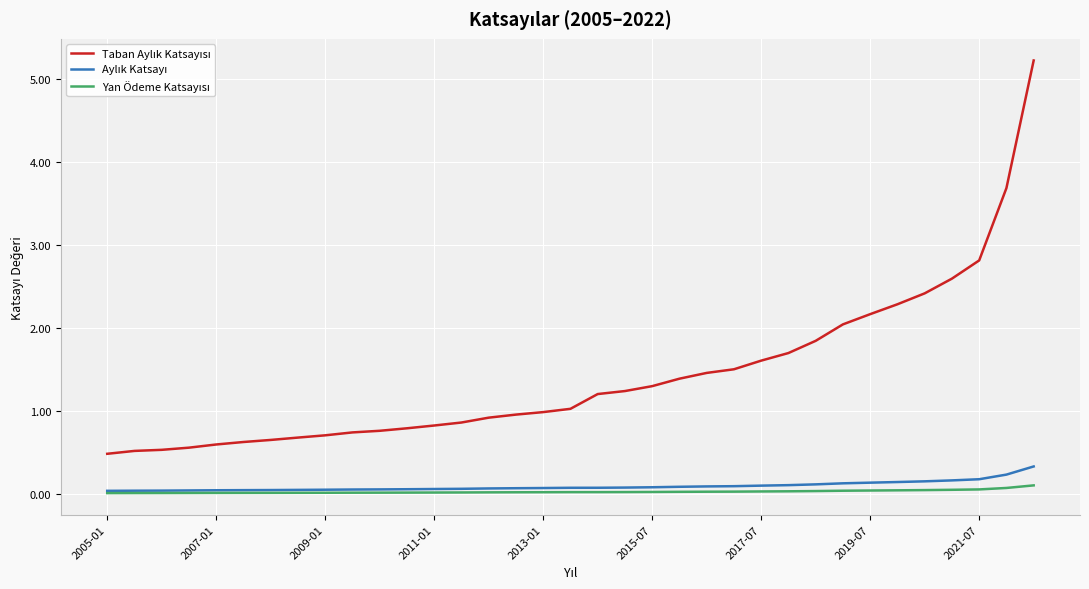

Reading right to left, list all the values displayed in this chart.

Taban Aylık Katsayısı: 5.2	3.7	2.8	2.6	2.4	2.3	2.2	2.0	1.8	1.7	1.6	1.5	1.5	1.4	1.3	1.2	1.2	1.0	1.0	1.0	0.9	0.9	0.8	0.8	0.8	0.7	0.7	0.7	0.7	0.6	0.6	0.6	0.5	0.5	0.5
Aylık Katsayı: 0.3	0.2	0.2	0.2	0.2	0.1	0.1	0.1	0.1	0.1	0.1	0.1	0.1	0.1	0.1	0.1	0.1	0.1	0.1	0.1	0.1	0.1	0.1	0.1	0.1	0.1	0.1	0.1	0.0	0.0	0.0	0.0	0.0	0.0	0.0
Yan Ödeme Katsayısı: 0.1	0.1	0.1	0.1	0.0	0.0	0.0	0.0	0.0	0.0	0.0	0.0	0.0	0.0	0.0	0.0	0.0	0.0	0.0	0.0	0.0	0.0	0.0	0.0	0.0	0.0	0.0	0.0	0.0	0.0	0.0	0.0	0.0	0.0	0.0